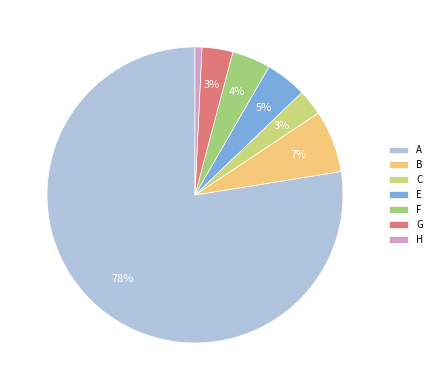

To the nearest percent, what percentage of the pie is E?

5%